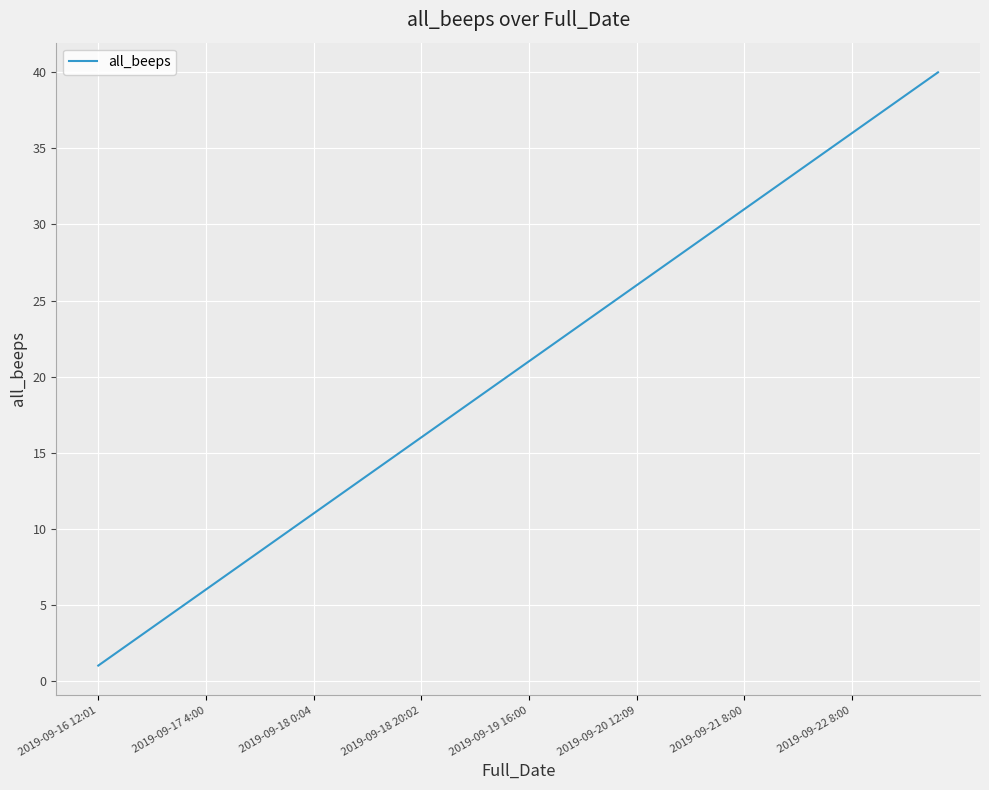

Does the chart have visible grid lines?

Yes